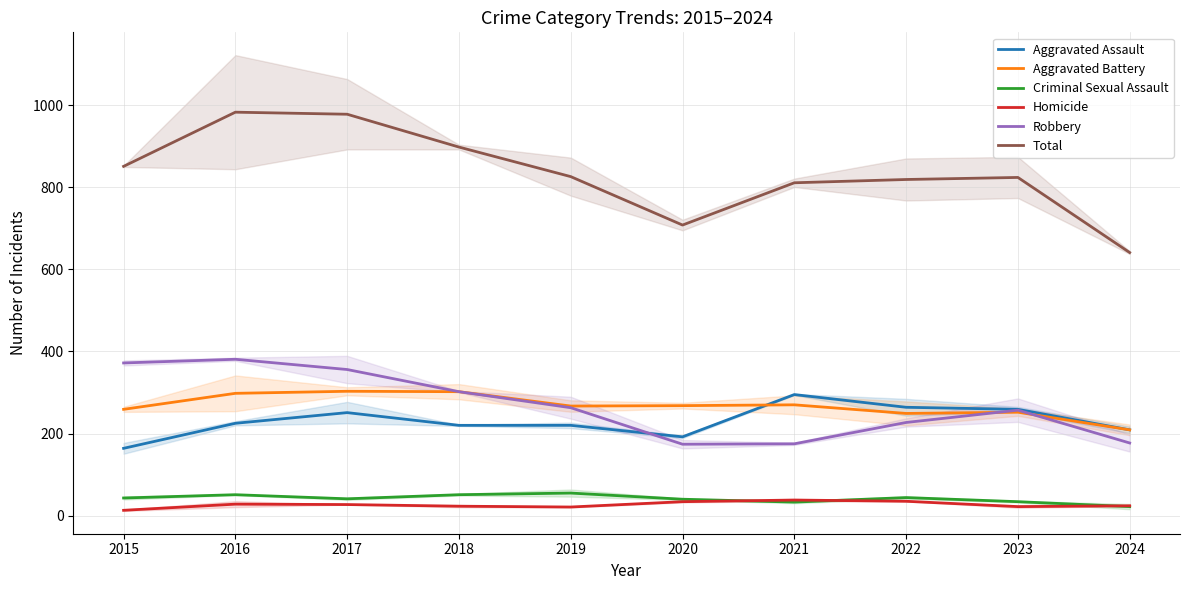

Reading right to left, extract all data points from this chart.

Aggravated Assault: 209	259	264	295	192	220	220	251	225	164
Aggravated Battery: 209	252	249	270	268	267	302	303	298	259
Criminal Sexual Assault: 22	34	44	33	40	55	51	41	51	43
Homicide: 24	22	35	38	34	21	23	27	28	13
Robbery: 177	257	227	175	174	263	302	356	381	372
Total: 641	824	819	811	708	826	898	978	983	851